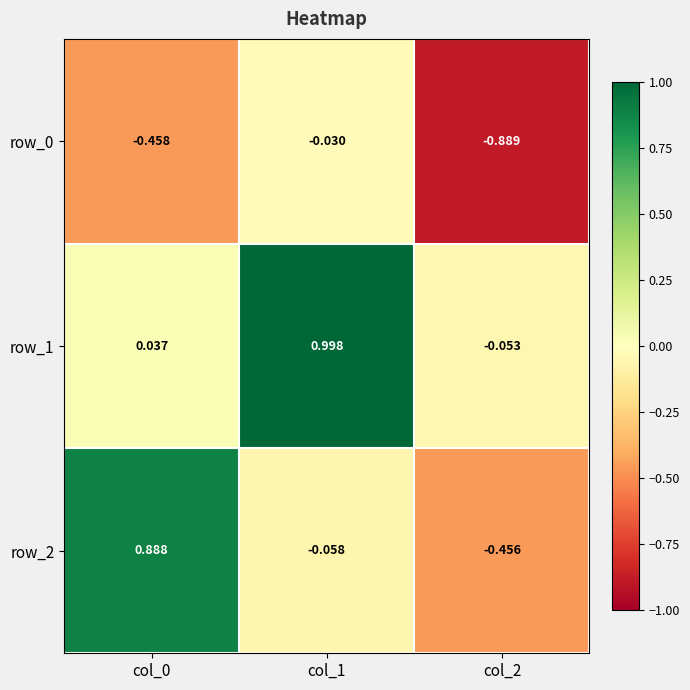

The value of row_0 at col_0 is -0.8. True or false?

False